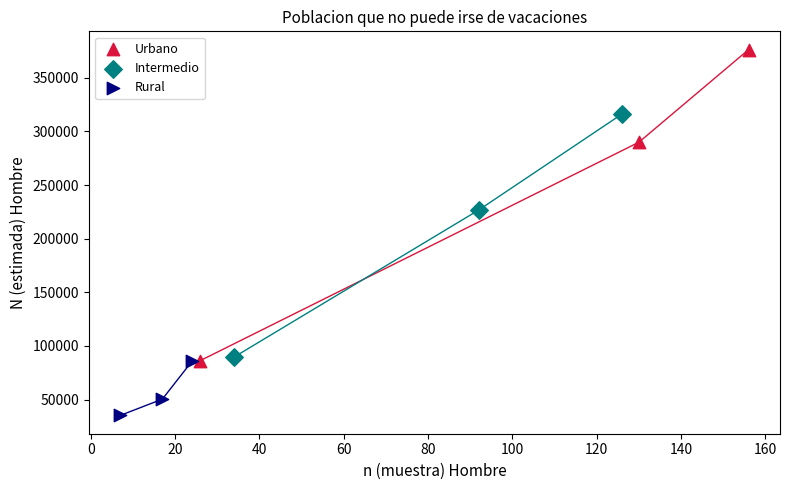

What are all the series names shown in the legend?

Urbano, Intermedio, Rural